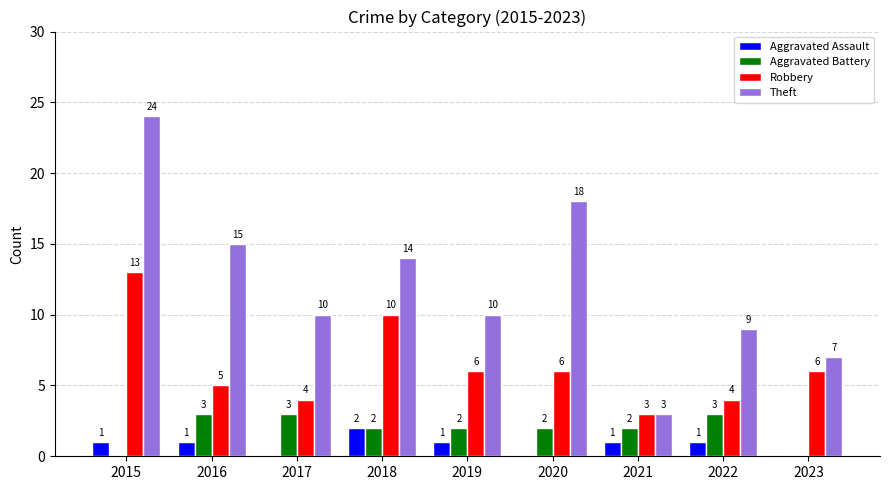

What is the average value of the Robbery series?

6